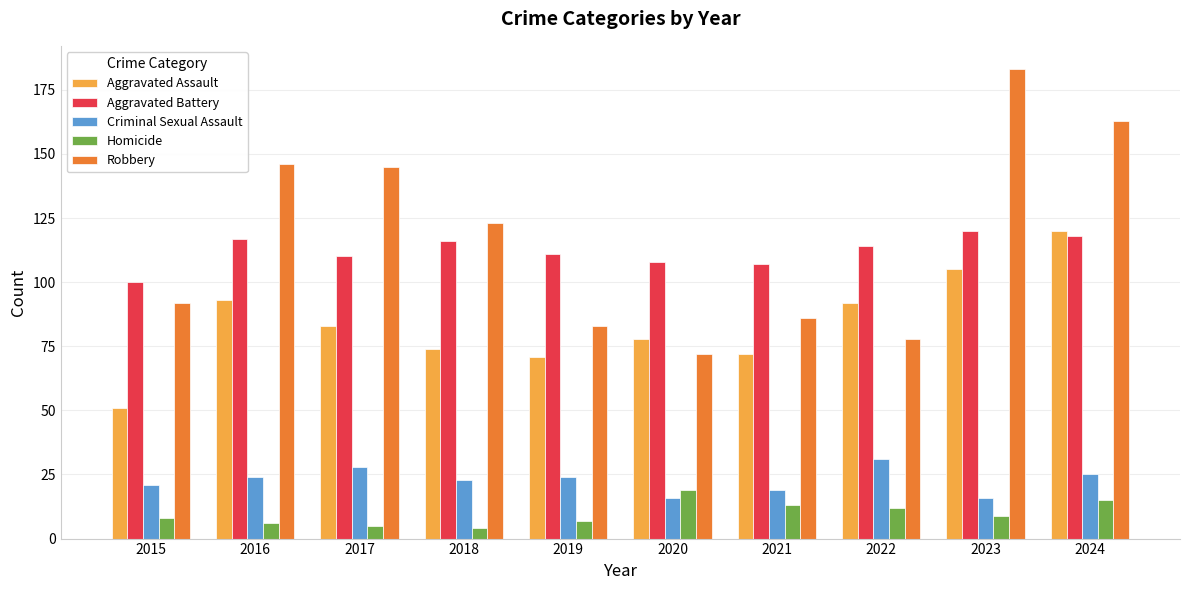

How many groups of bars are there?

10